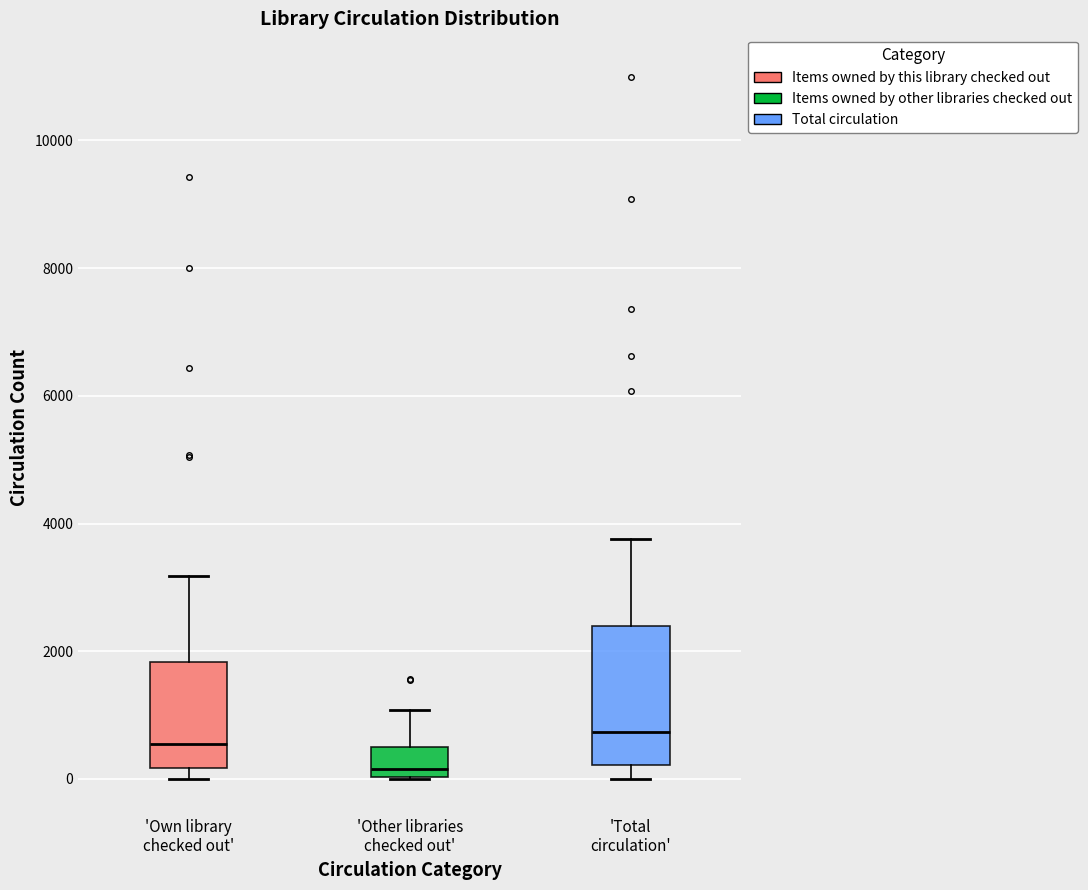

Reading left to right, read every box against the y-axis: the position of its median line, the range the box covers, and the ends of its whiskers. The values are not printed on the chart, so give them approximately, as read against the axis.

'Own library checked out': median 600, box 200 to 1800, whiskers 0 to 3200
'Other libraries checked out': median 200, box 0 to 400, whiskers 0 to 1000
'Total circulation': median 800, box 200 to 2400, whiskers 0 to 3800